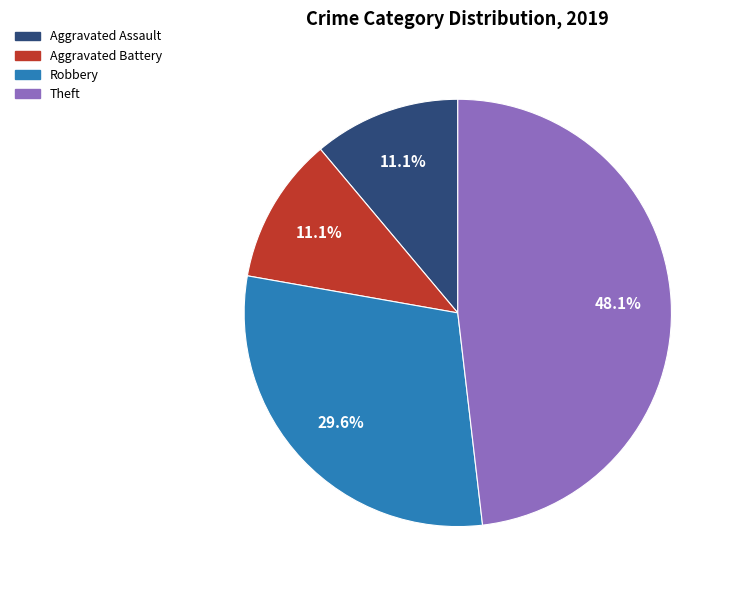

Count the number of slices in the pie.

4